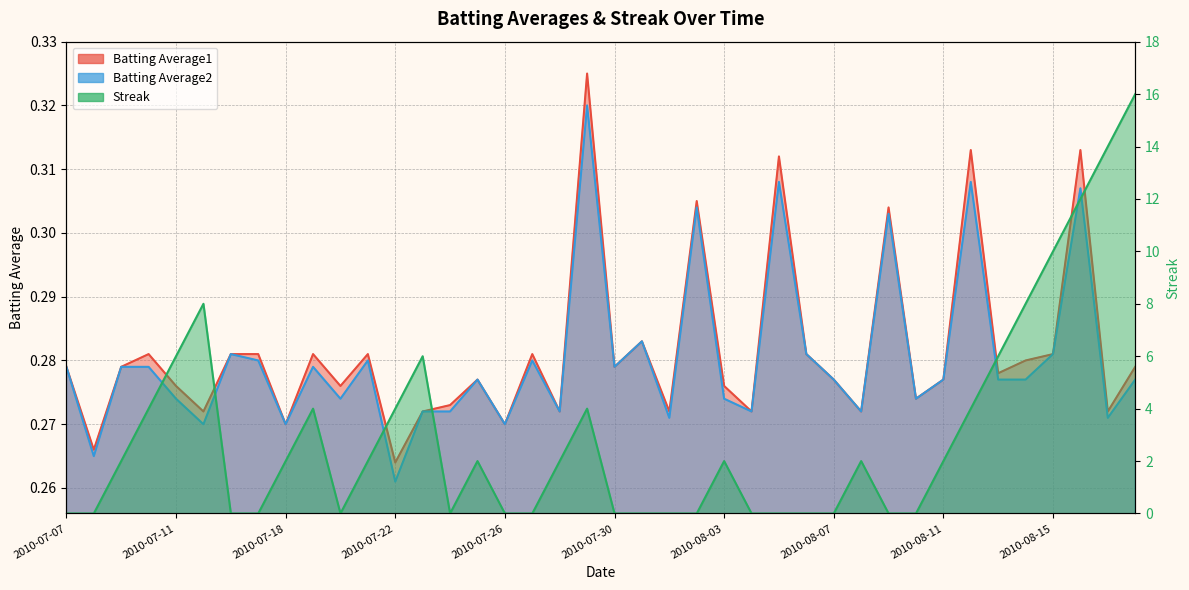

Rank the series at 2010-08-11 from highest to lowest value.

Streak, Batting Average1, Batting Average2